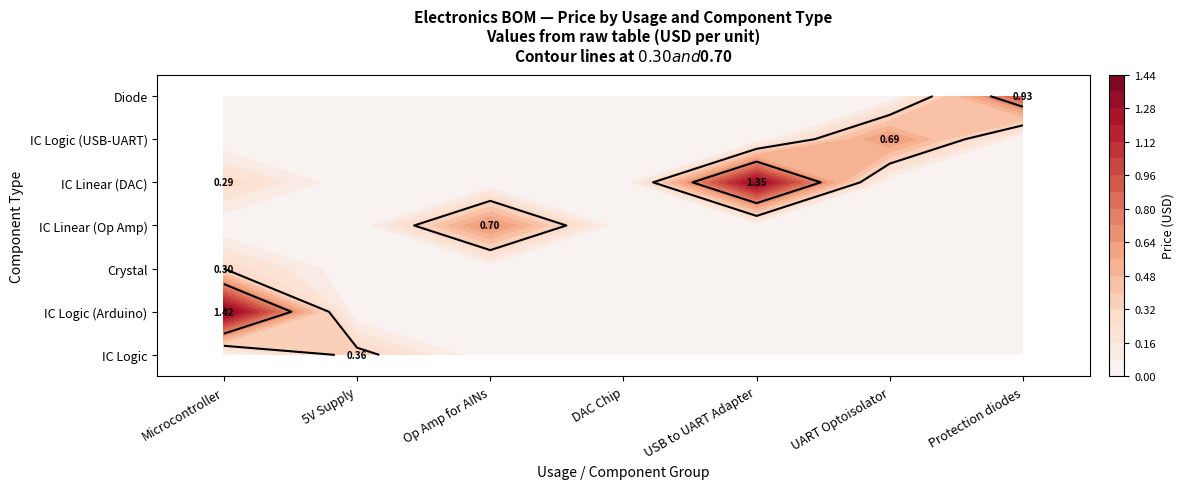

Reading left to right, list all the values displayed in this chart.

Microcontroller: IC Logic=0.0	IC Logic (Arduino)=1.4	Crystal=0.3	IC Linear (Op Amp)=0.0	IC Linear (DAC)=0.3	IC Logic (USB-UART)=0.0	Diode=0.0
5V Supply: IC Logic=0.4	IC Logic (Arduino)=0.0	Crystal=0.0	IC Linear (Op Amp)=0.0	IC Linear (DAC)=0.0	IC Logic (USB-UART)=0.0	Diode=0.0
Op Amp for AINs: IC Logic=0.0	IC Logic (Arduino)=0.0	Crystal=0.0	IC Linear (Op Amp)=0.7	IC Linear (DAC)=0.0	IC Logic (USB-UART)=0.0	Diode=0.0
DAC Chip: IC Logic=0.0	IC Logic (Arduino)=0.0	Crystal=0.0	IC Linear (Op Amp)=0.0	IC Linear (DAC)=0.0	IC Logic (USB-UART)=0.0	Diode=0.0
USB to UART Adapter: IC Logic=0.0	IC Logic (Arduino)=0.0	Crystal=0.0	IC Linear (Op Amp)=0.0	IC Linear (DAC)=1.4	IC Logic (USB-UART)=0.0	Diode=0.0
UART Optoisolator: IC Logic=0.0	IC Logic (Arduino)=0.0	Crystal=0.0	IC Linear (Op Amp)=0.0	IC Linear (DAC)=0.0	IC Logic (USB-UART)=0.7	Diode=0.0
Protection diodes: IC Logic=0.0	IC Logic (Arduino)=0.0	Crystal=0.0	IC Linear (Op Amp)=0.0	IC Linear (DAC)=0.0	IC Logic (USB-UART)=0.0	Diode=0.9